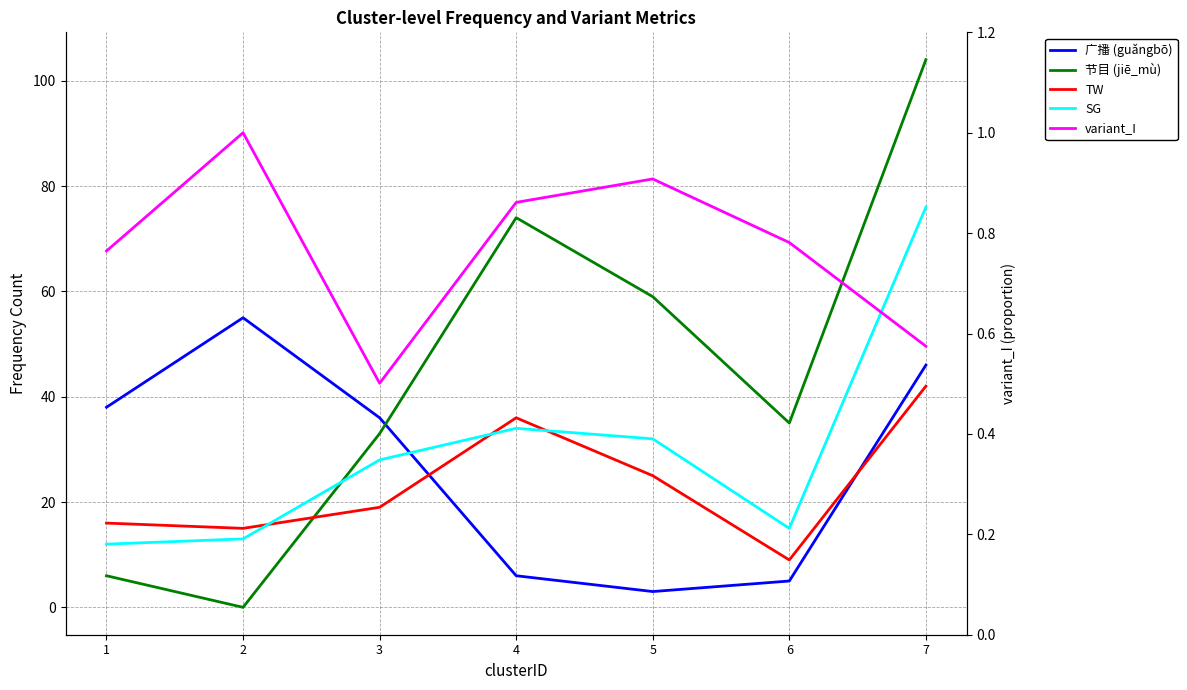

What is the approximate value of 广播 (guǎngbō) at 2?

55.0